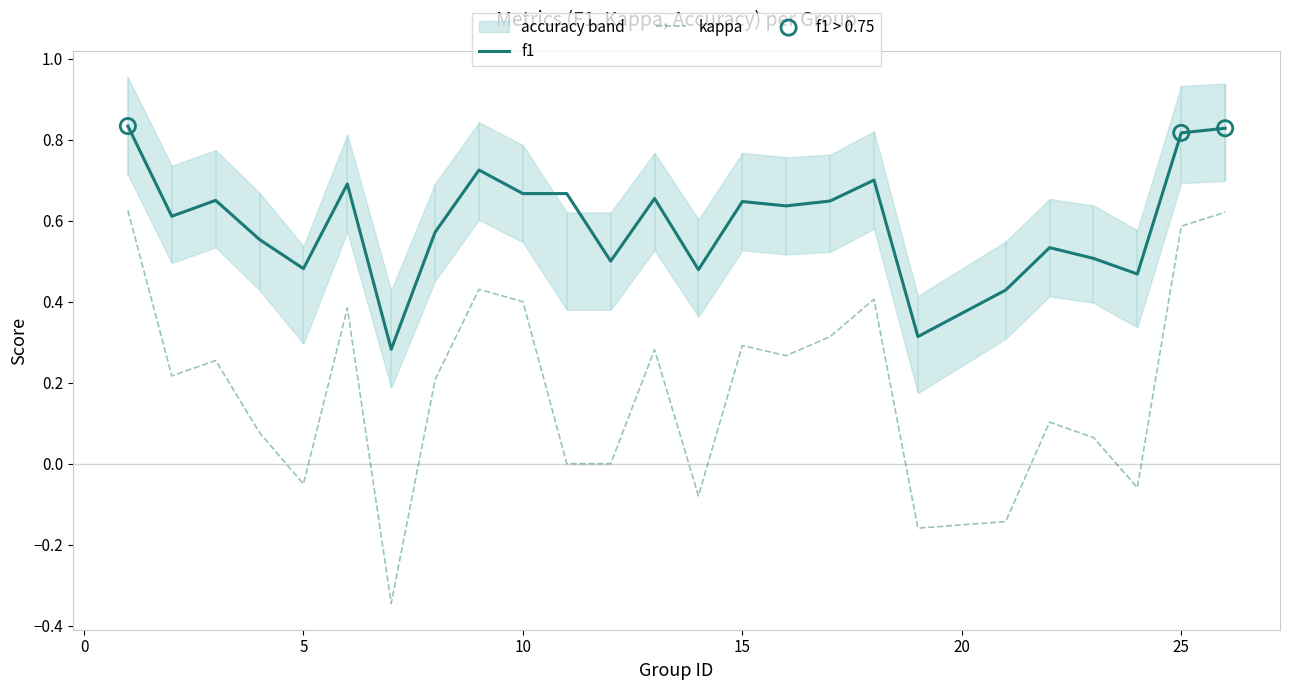

At how many categories does at least one series exceed 0?

25